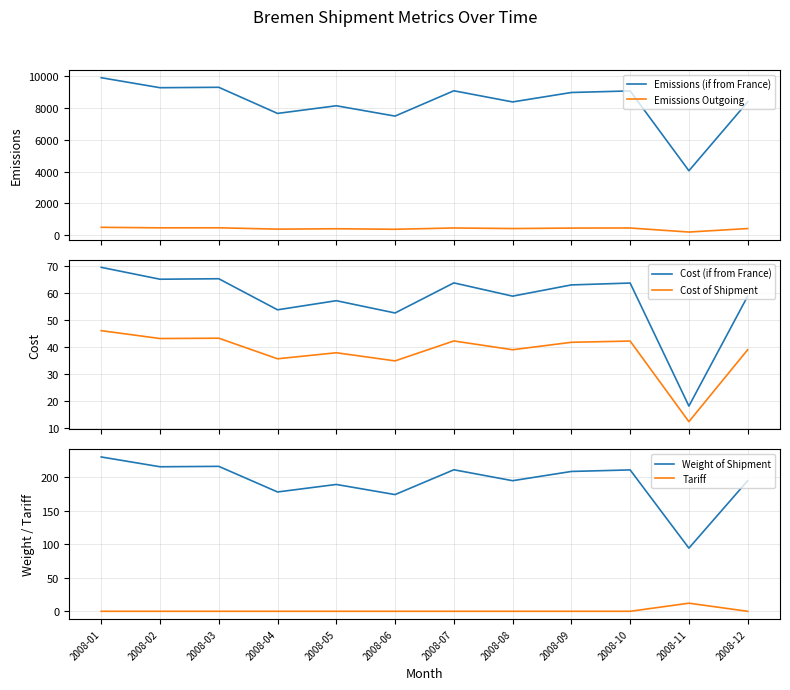

In Emissions Outgoing, how many points are lower than both neighbors (excluding endpoints)?

5